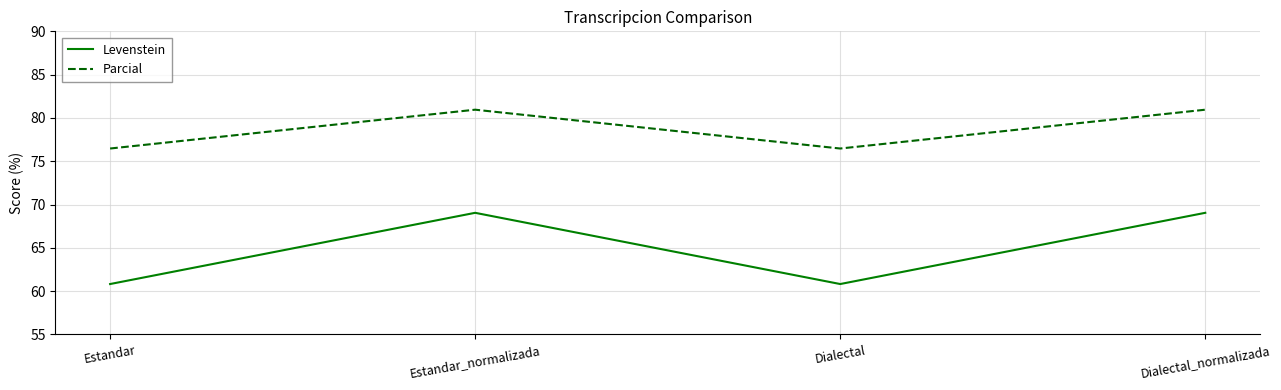

Rank the series by their average value, from lowest to highest.

Levenstein, Parcial